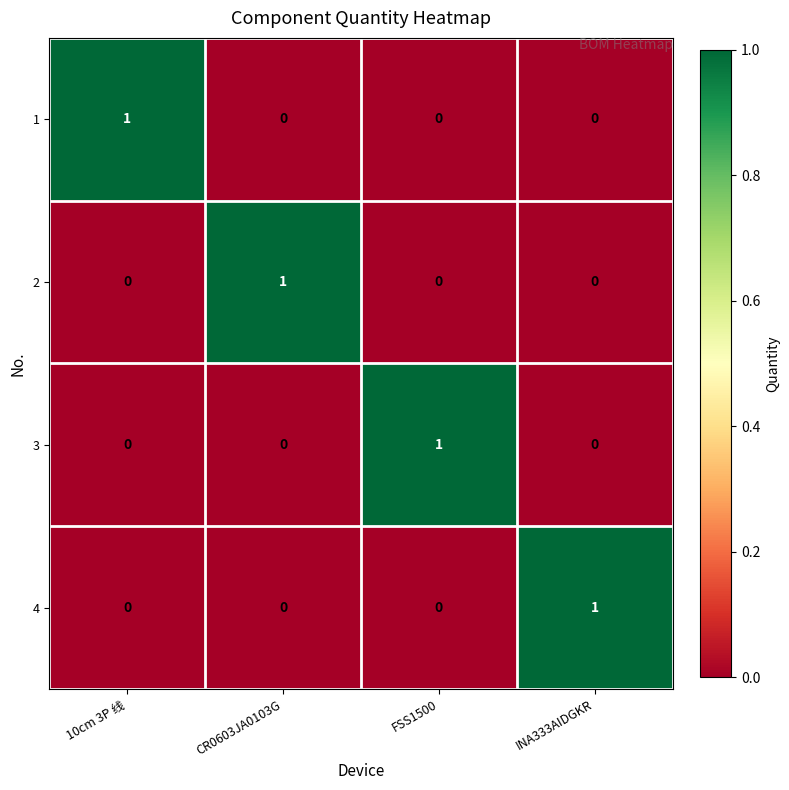

Count the number of data series in this chart.

4